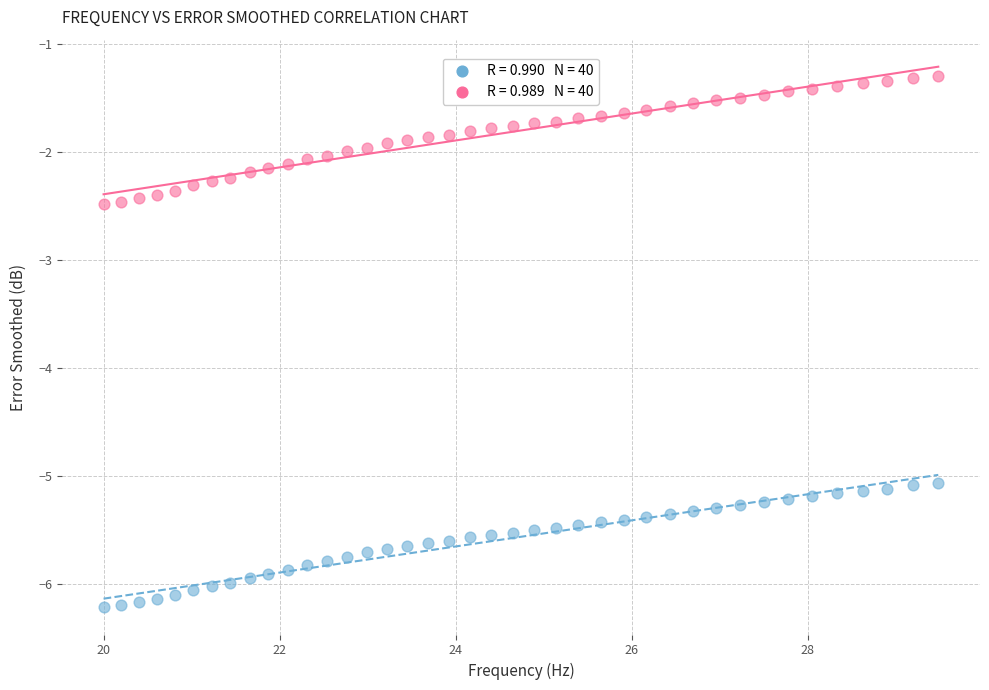

Across all data points, what is the range of Y values (max minus min)?

4.9